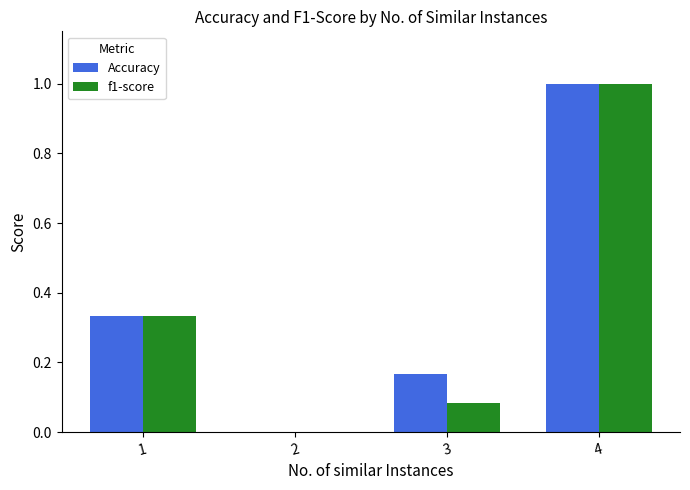

Are the bars grouped side by side (vs. stacked)?

Yes